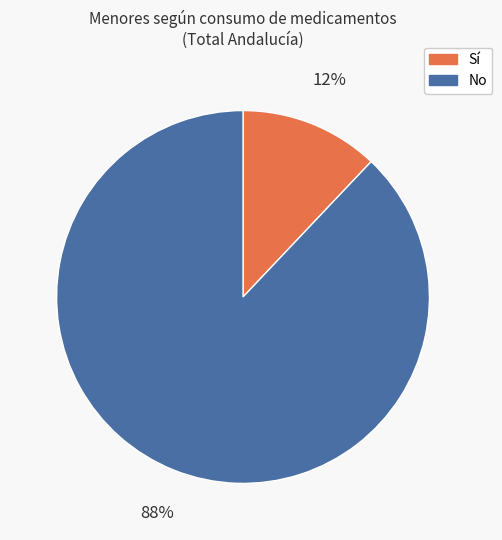

To the nearest percent, what portion does No represent?

88%